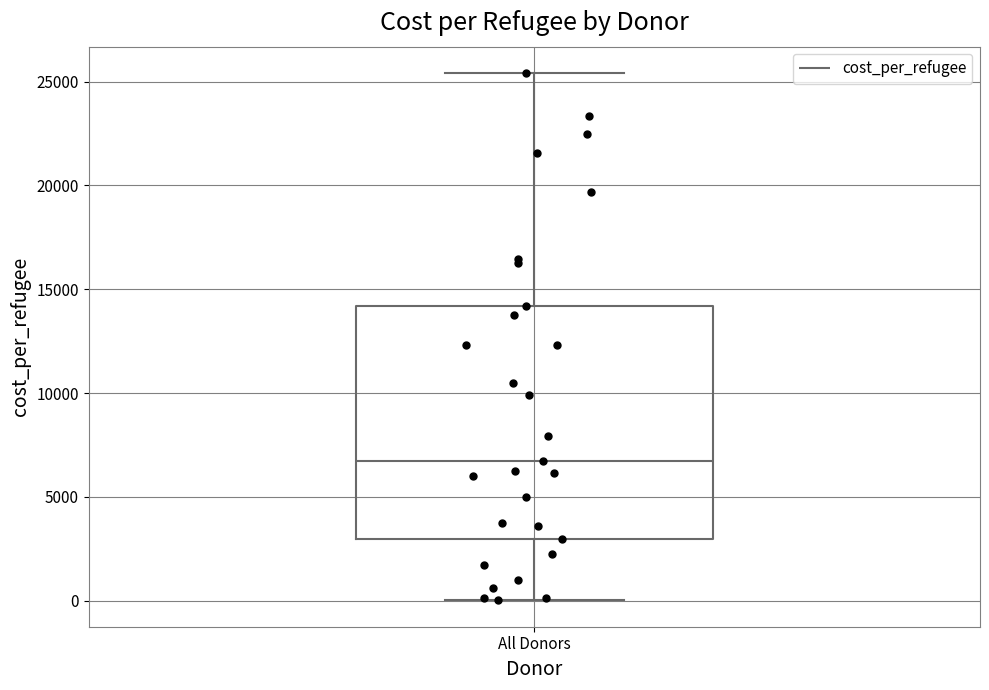

Where is the upper edge of the box for All Donors on the y-axis? The values are not printed on the chart, so give them approximately, as read against the axis.

14000